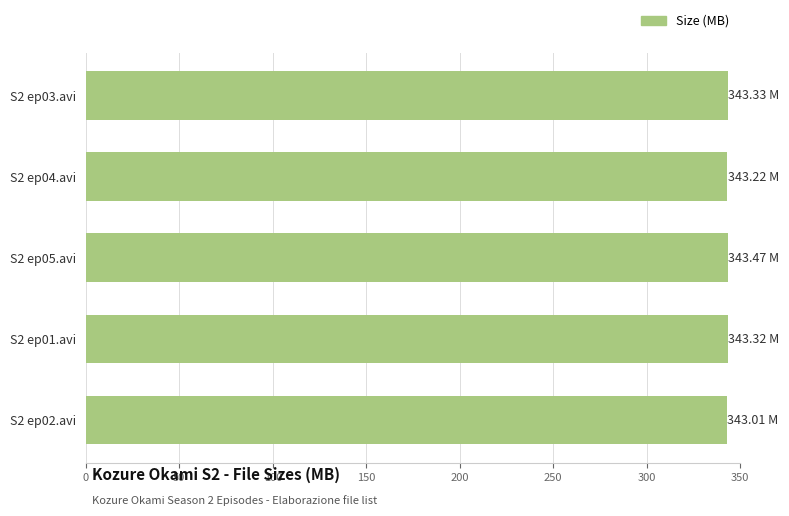

What is the ratio of the value at S2 ep01.avi to the value at S2 ep02.avi?

1.0